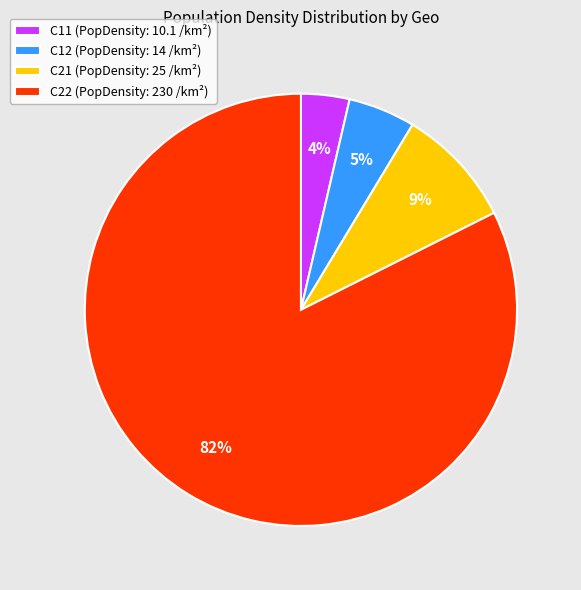

Which slice is the largest?

C22